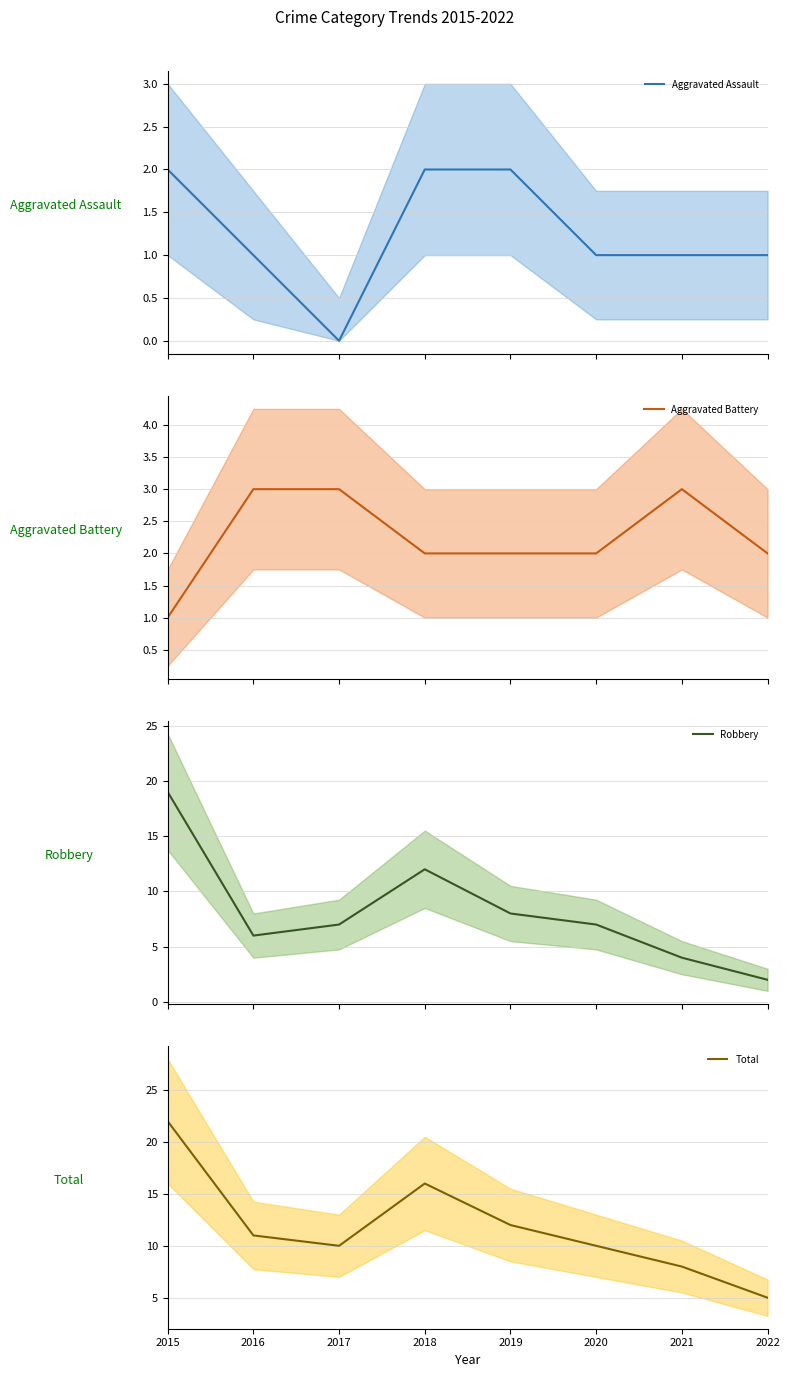

What is the average value of the Aggravated Assault series?

1